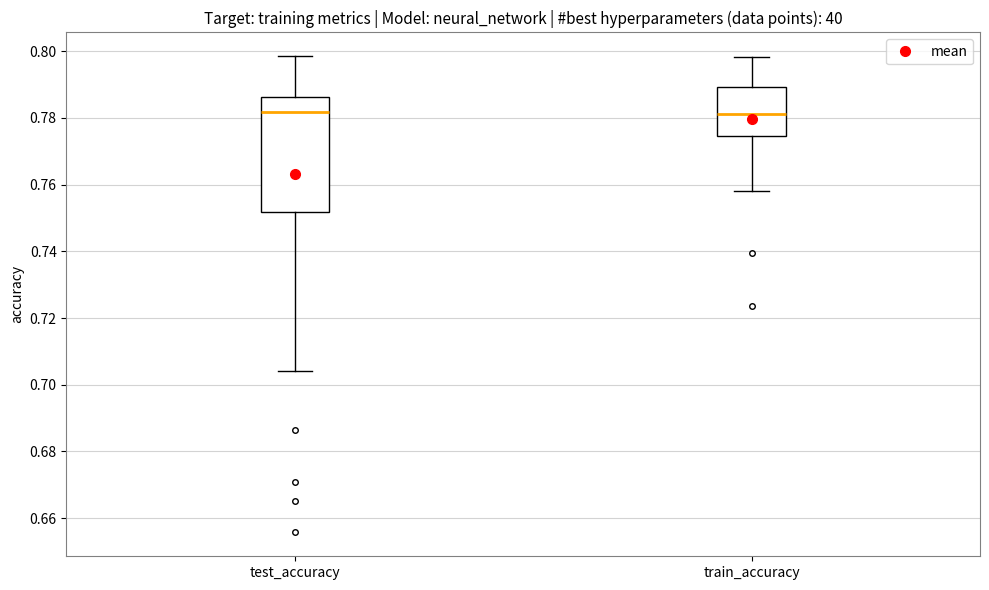

Reading left to right, read every box against the y-axis: the position of its median line, the range the box covers, and the ends of its whiskers. The values are not printed on the chart, so give them approximately, as read against the axis.

test_accuracy: median 0.782, box 0.752 to 0.786, whiskers 0.704 to 0.798
train_accuracy: median 0.782, box 0.774 to 0.790, whiskers 0.758 to 0.798